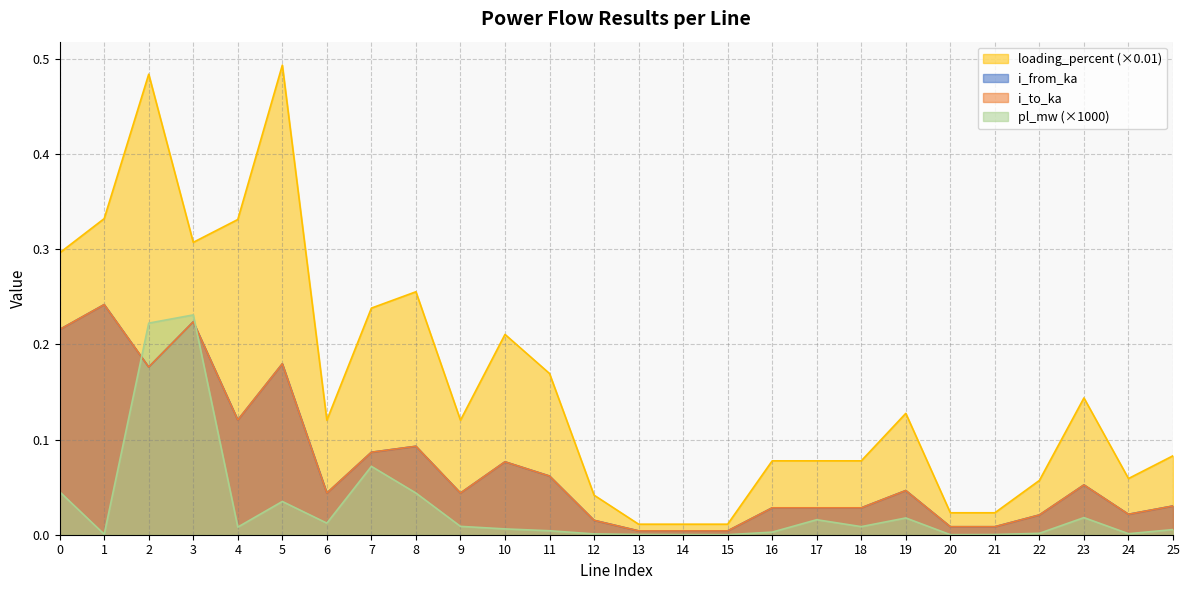

What is the value of the loading_percent point at the 4th from the left?

0.3